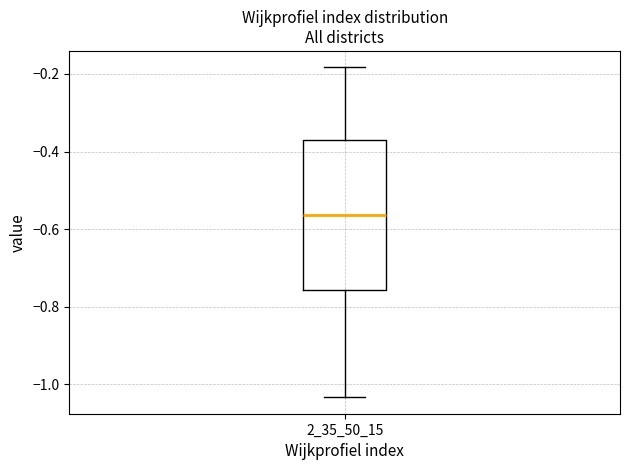

Where does the median line of the box at x = 2_35_50_15 sit on the y-axis? The values are not printed on the chart, so give them approximately, as read against the axis.

-0.56